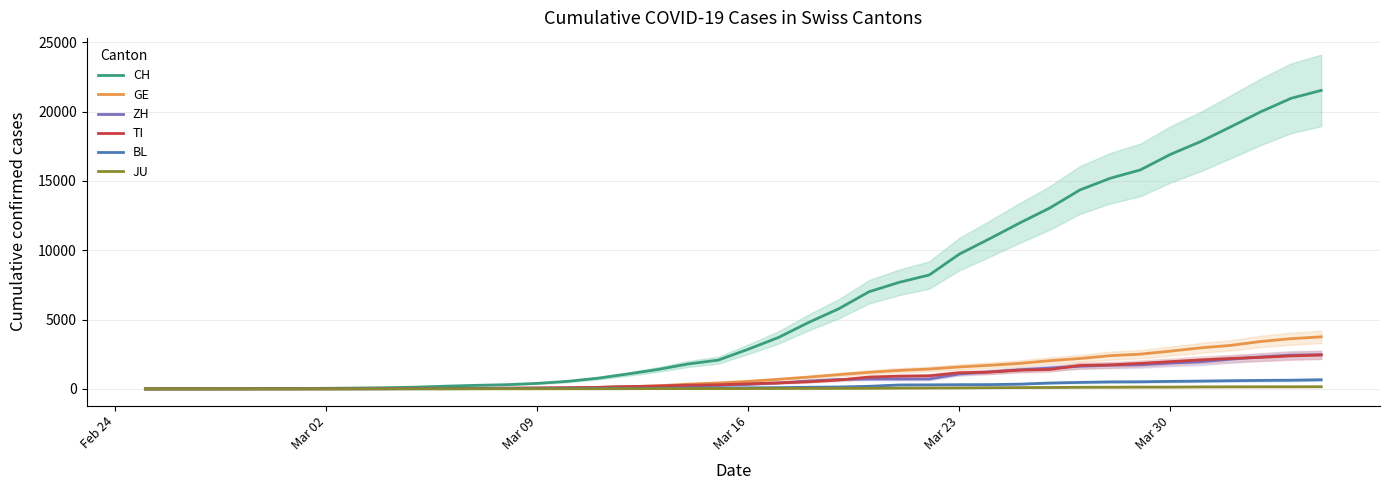

What is the maximum value for TI?

2442